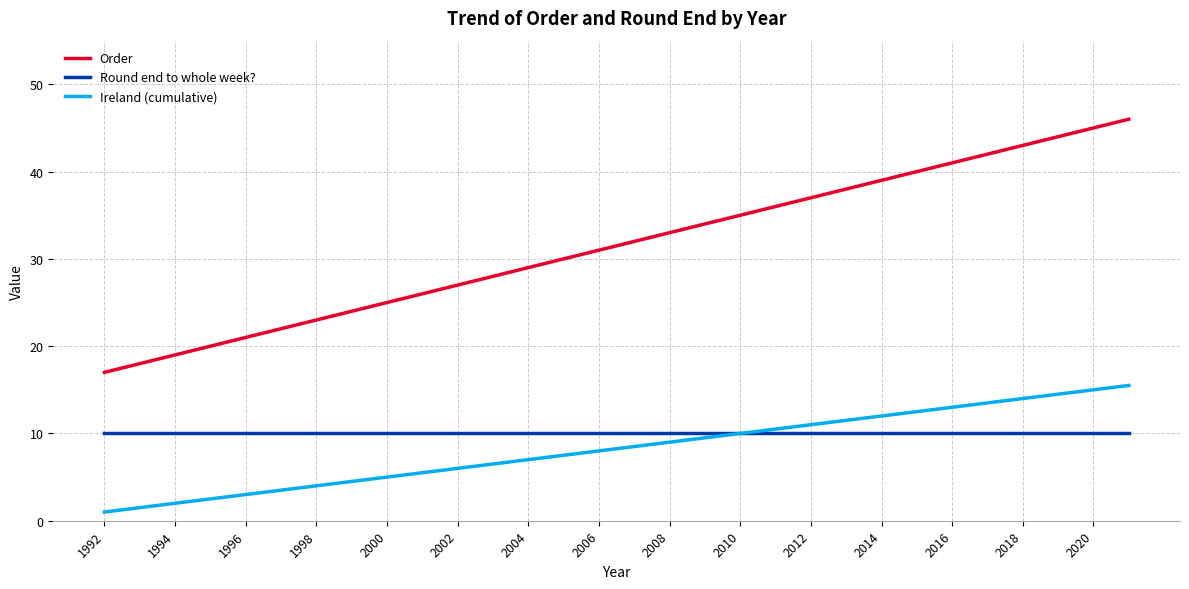

What is the highest value of the Round end to whole week? series?

10.0